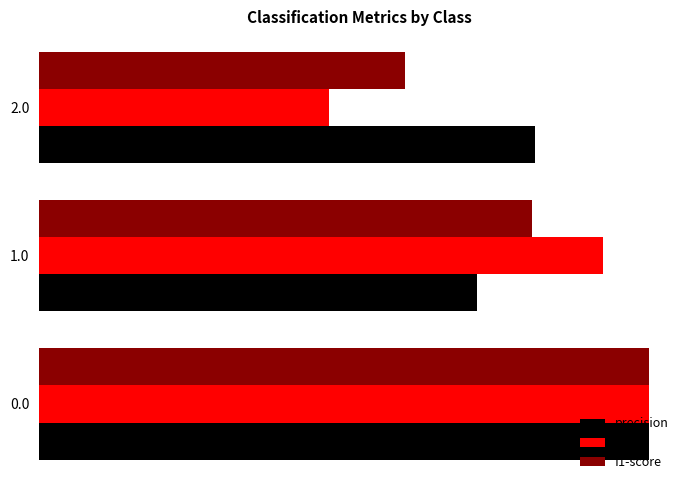

Rank the series by their maximum value, from highest to lowest.

precision, recall, f1-score